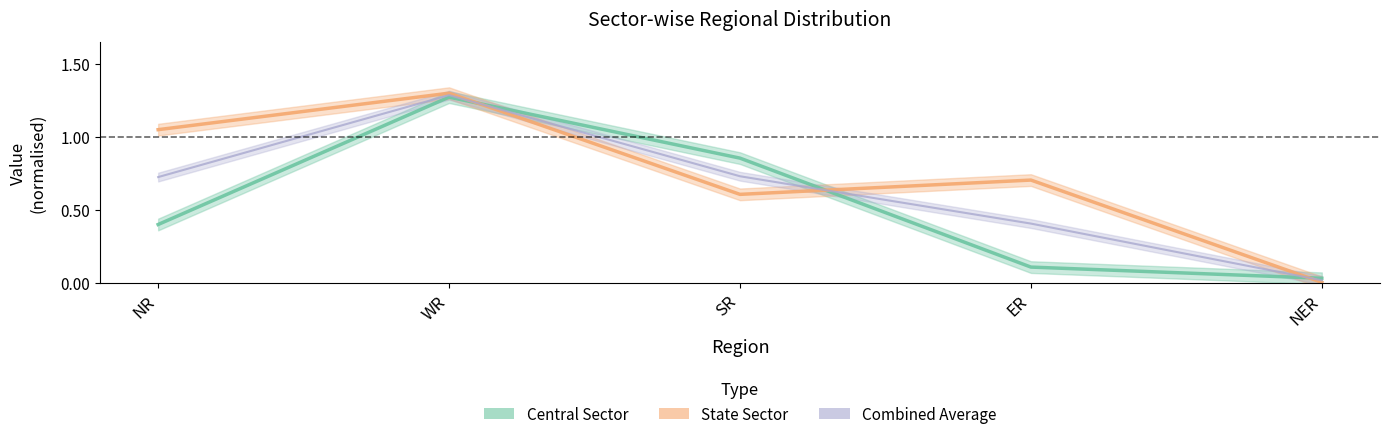

At which label does State Sector reach its peak?

WR